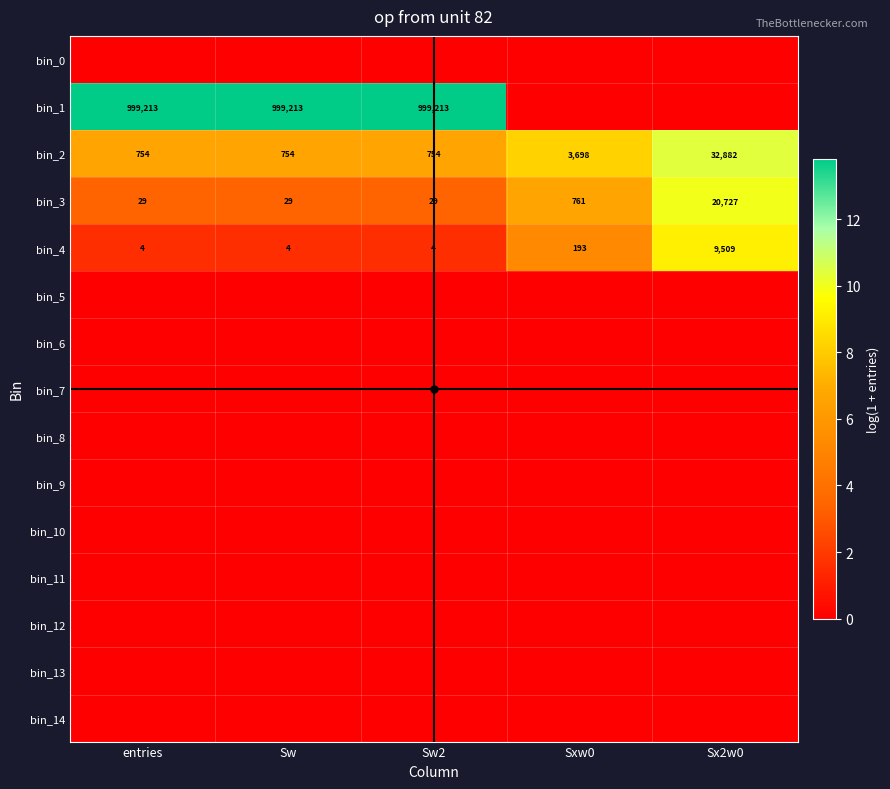

What is the sum of the bin_3 values at Sxw0 and Sw2?

790